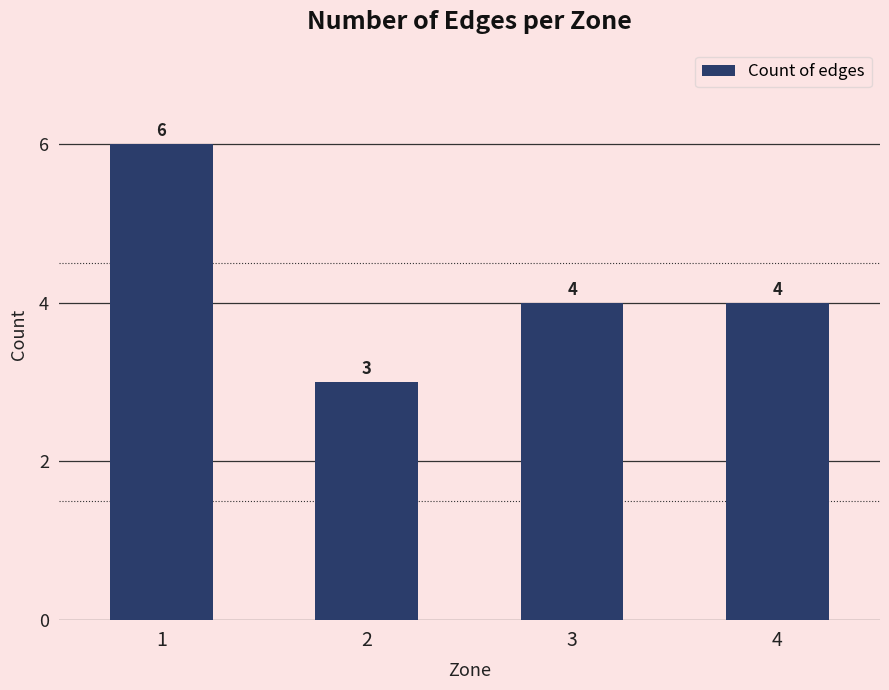

What is the sum of all values?

17